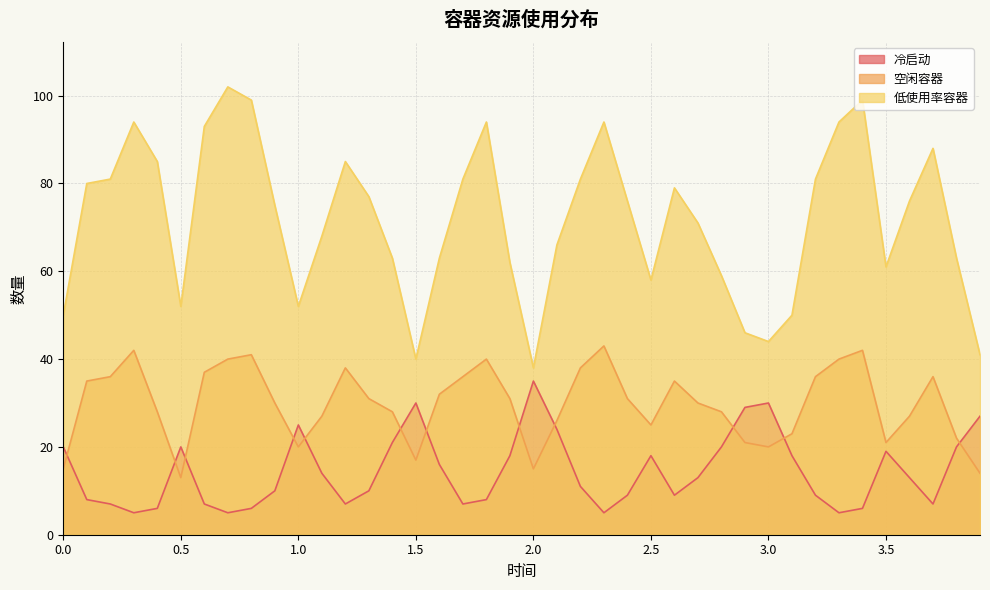

What is the value of the 冷启动 point at the 15th from the left?

21